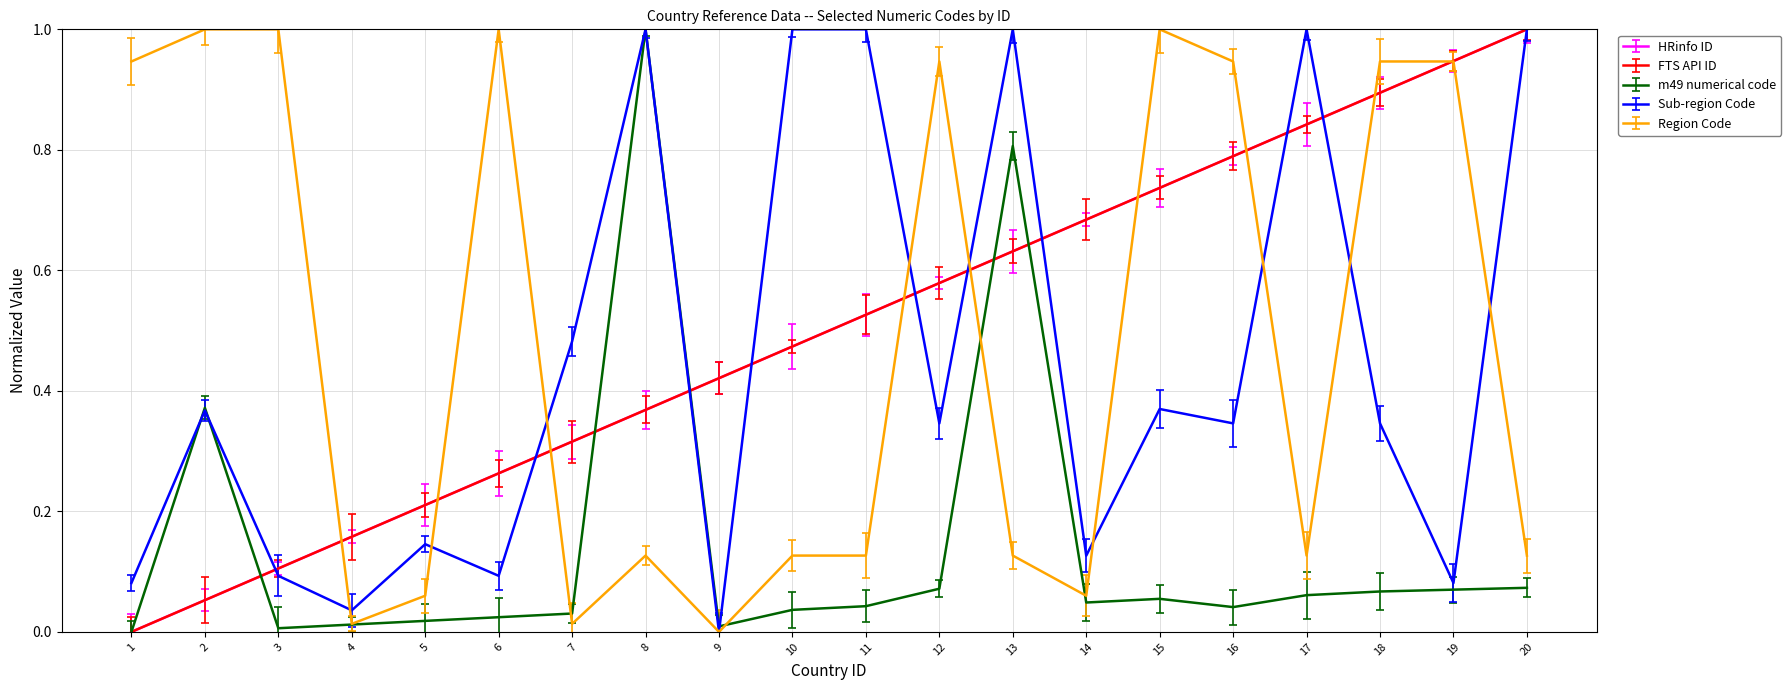

Rank the series by their maximum value, from lowest to highest.

HRinfo ID, FTS API ID, Region Code, Sub-region Code, m49 numerical code